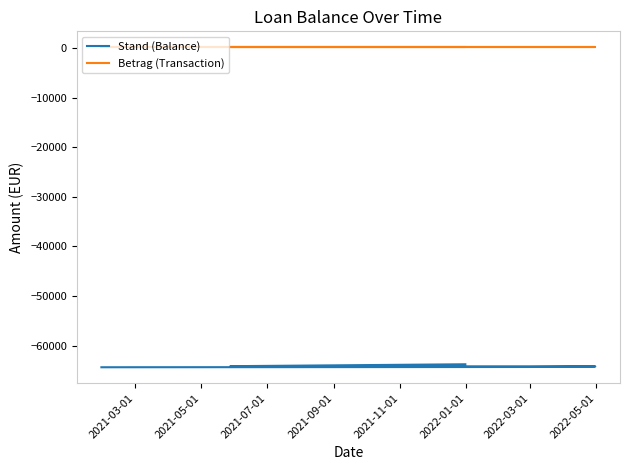

How many lines are shown in the chart?

2